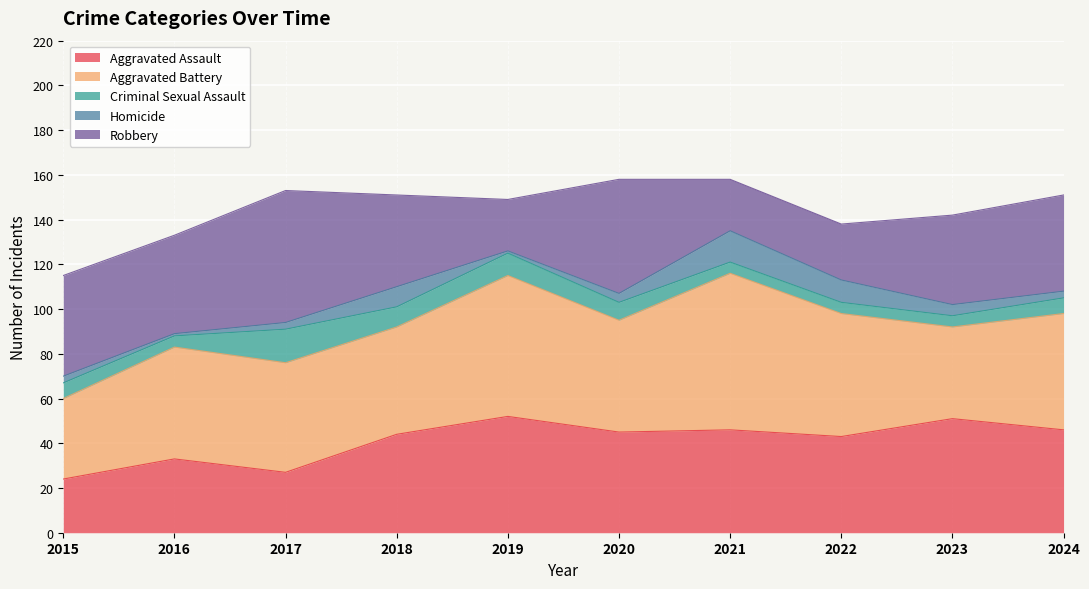

The value of Aggravated Battery at 2015 is 36. True or false?

True